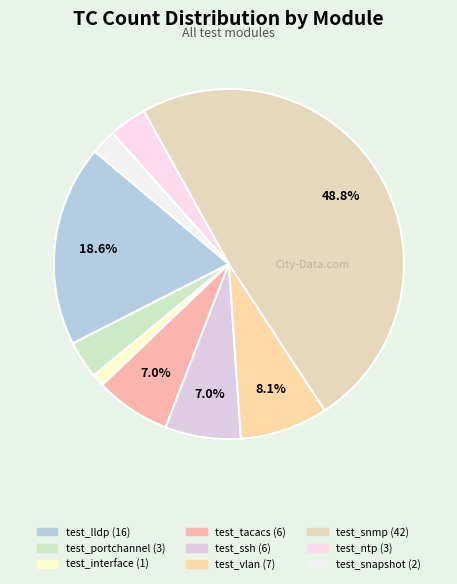

To the nearest percent, what is the average slice percentage?

11%